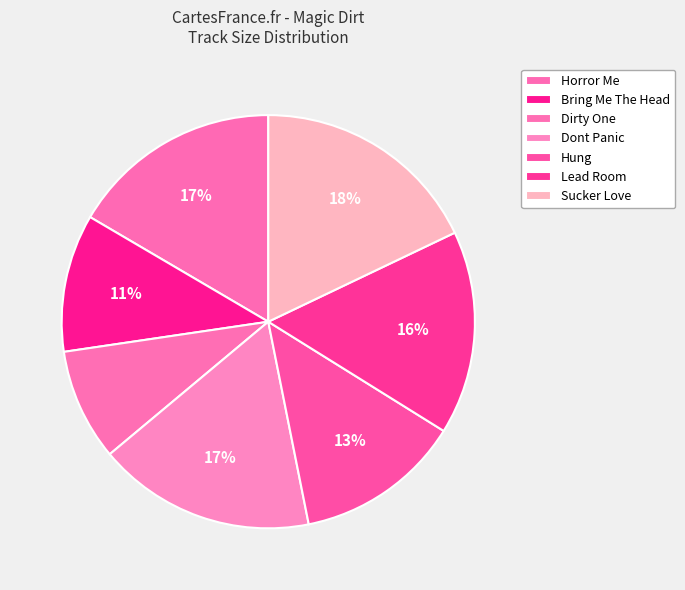

How many segments does this pie chart have?

7